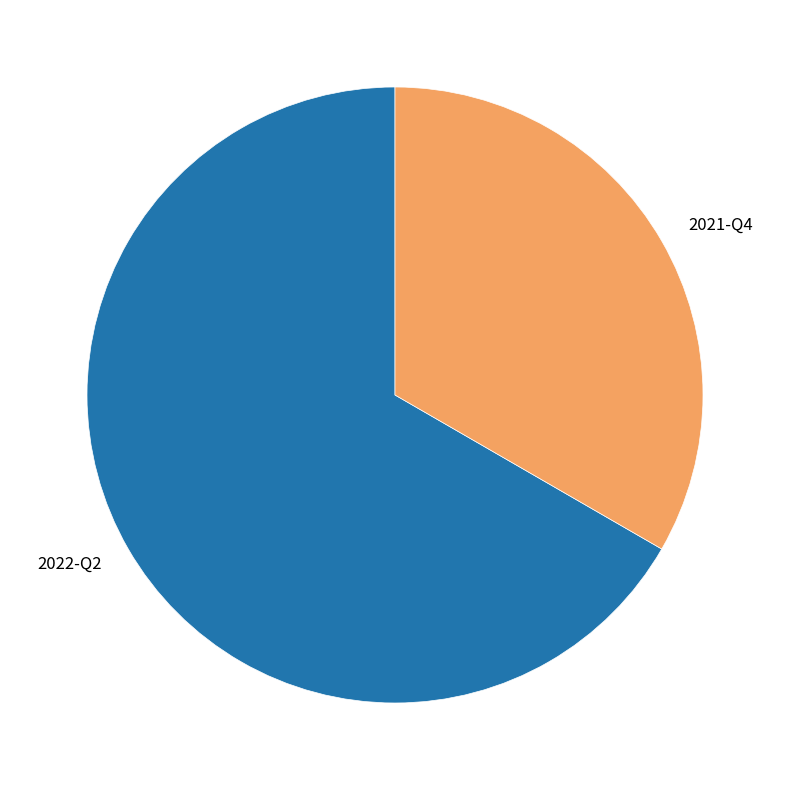

Combined, do 2022-Q2 and 2021-Q4 account for over 50%?

Yes